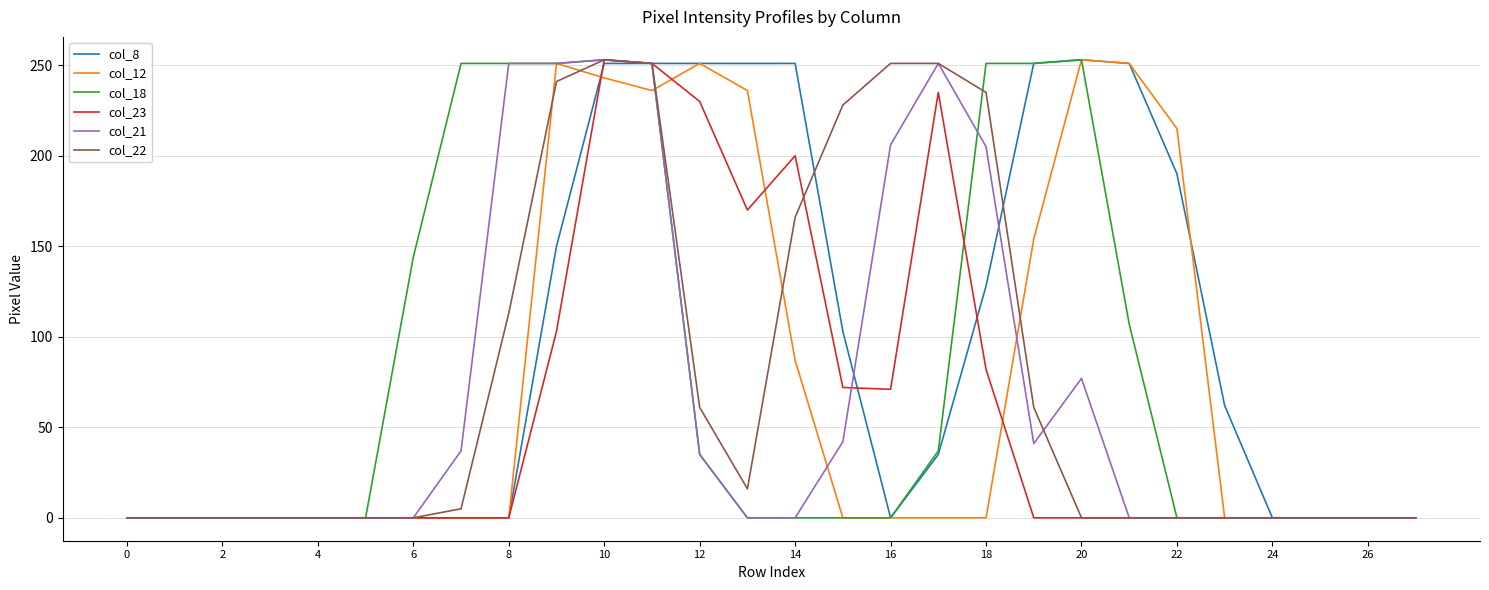

Does the chart have visible grid lines?

Yes